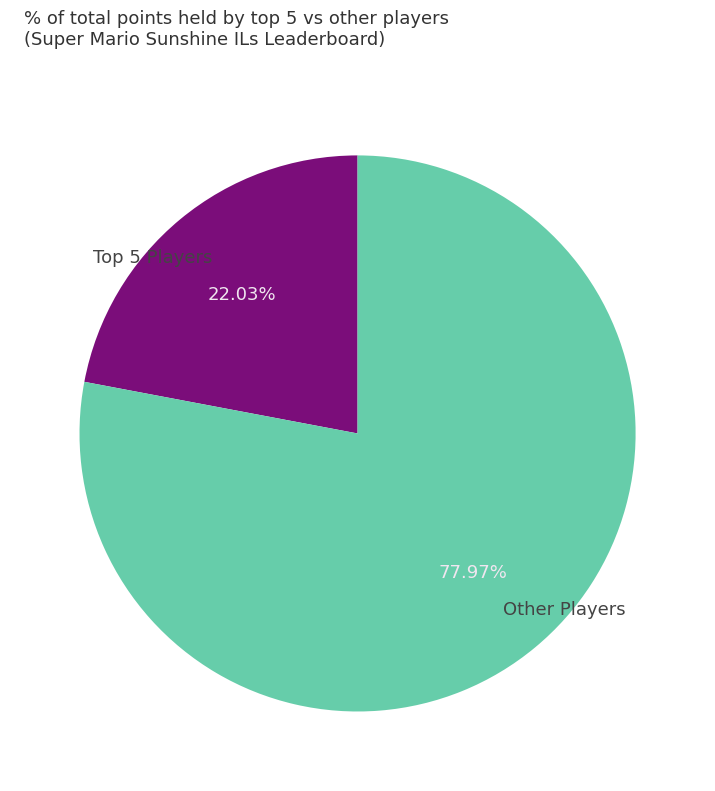

Is Other Players the majority of the pie?

Yes